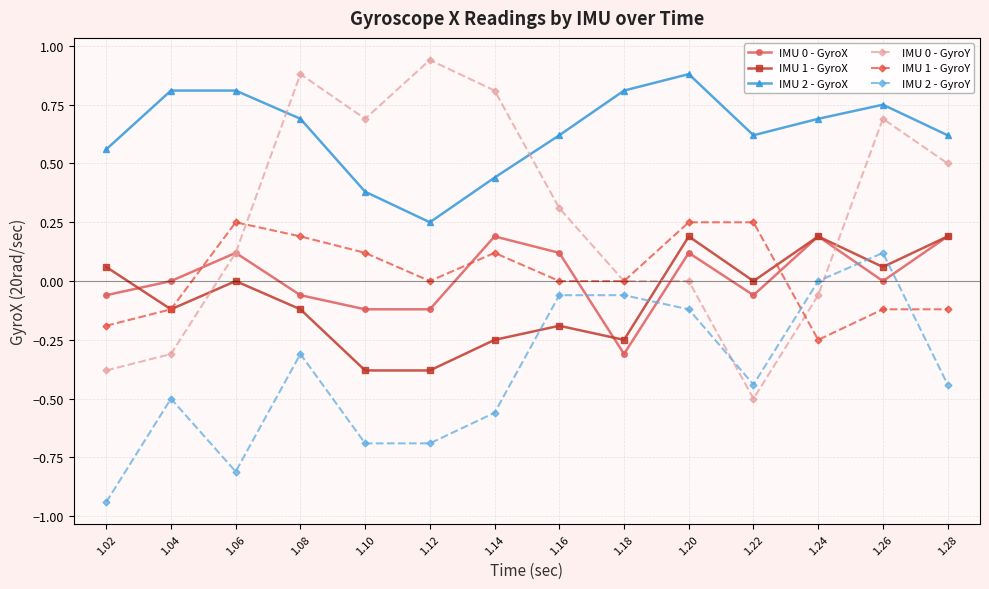

In IMU 2 - GyroX, how many points are lower than both neighbors (excluding endpoints)?

2